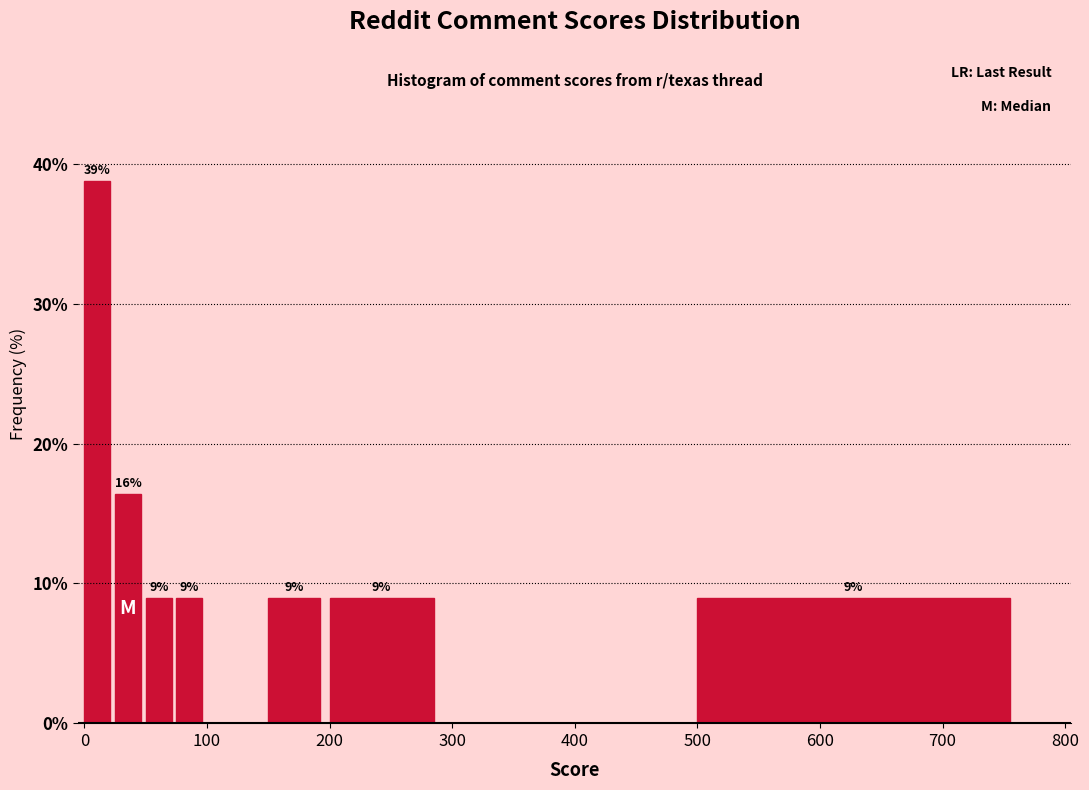

Read against the x-axis, roughly where is the centre of the tallest bar?

10